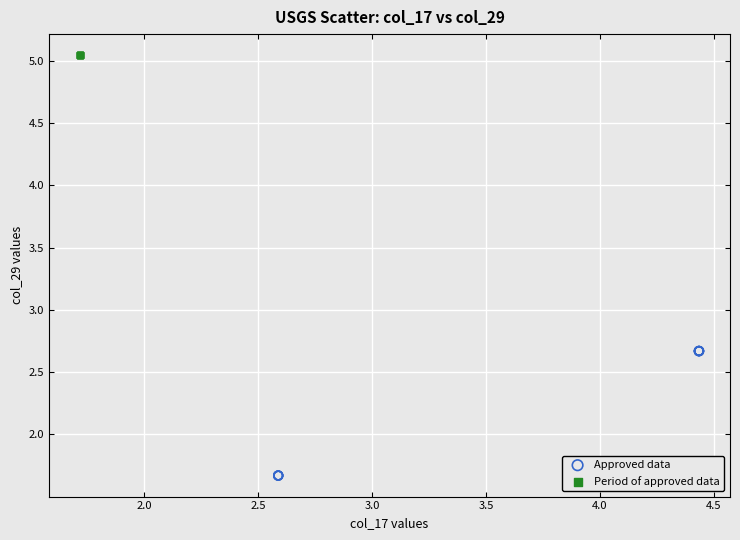

Which series reaches the minimum Y coordinate?

Approved data